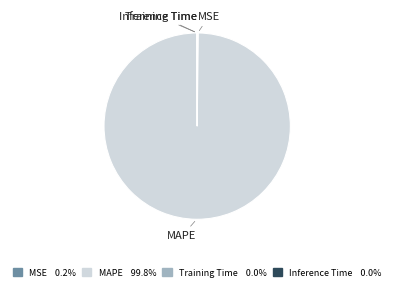

Which category has the biggest portion of the pie?

MAPE